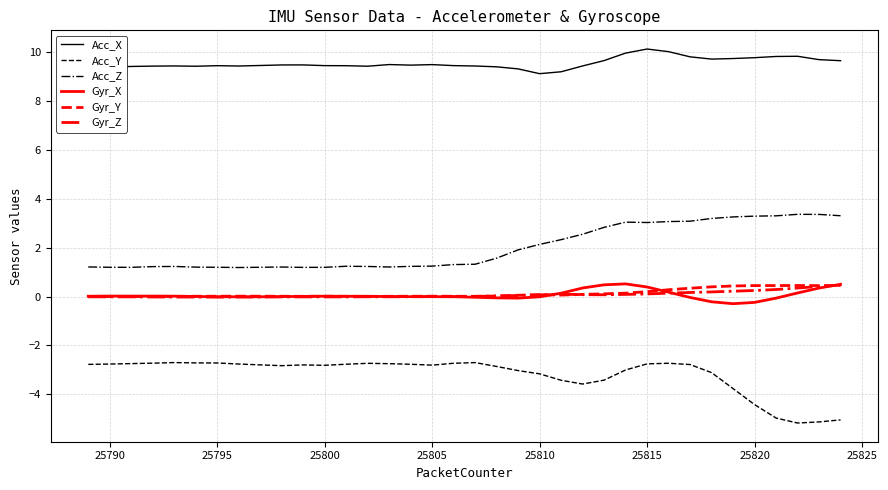

Which series has the largest total across all categories?

Acc_X